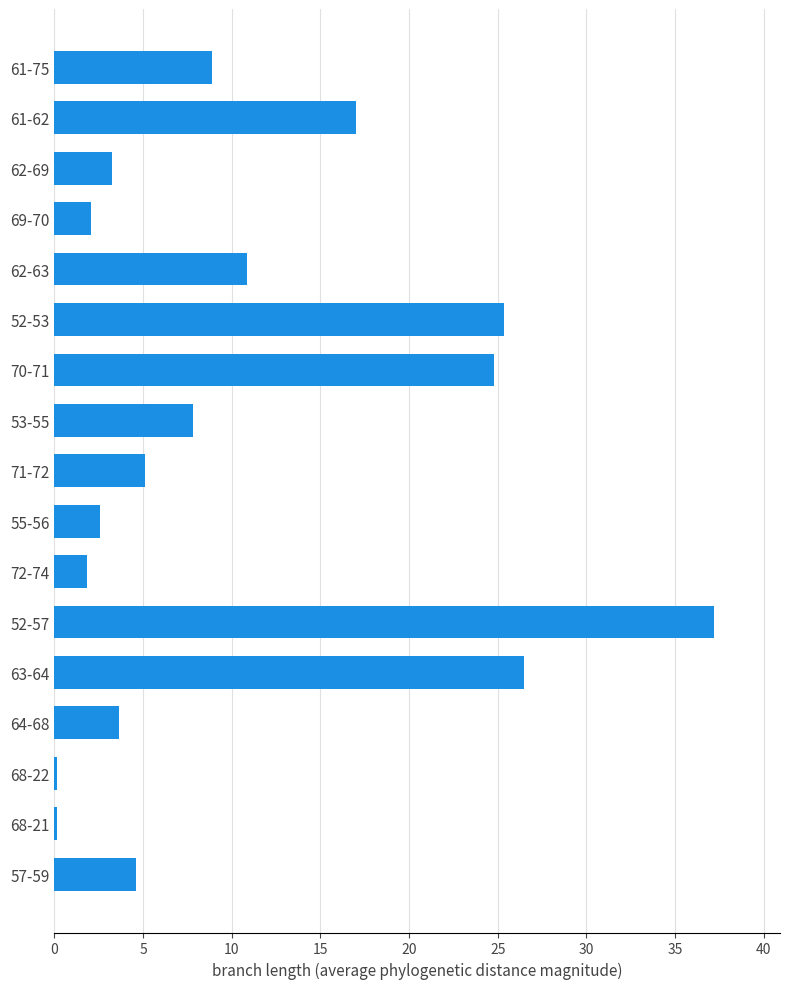

True or false: the data shows 5.1 at 71-72.

True